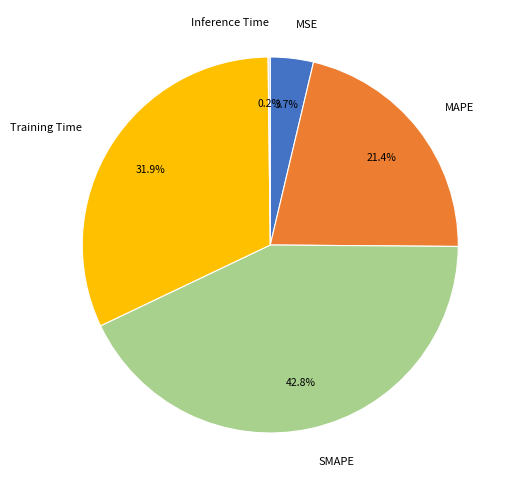

Does MSE account for over 50% of the chart?

No